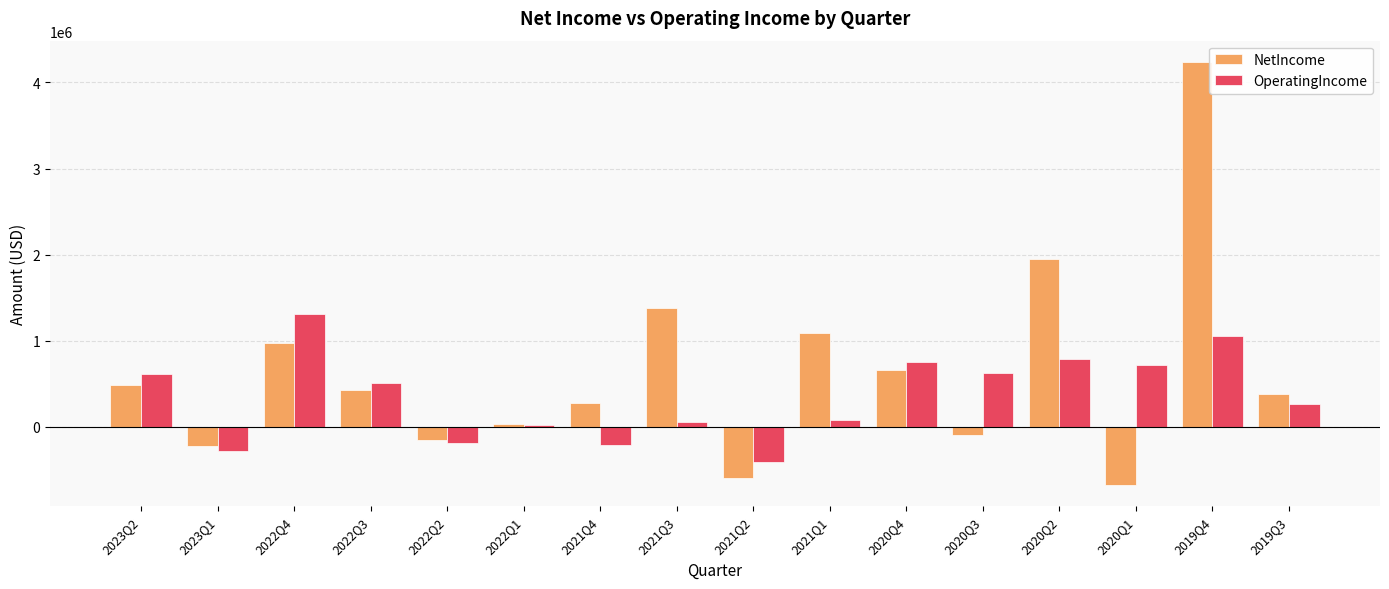

Count the number of categories in the chart.

16